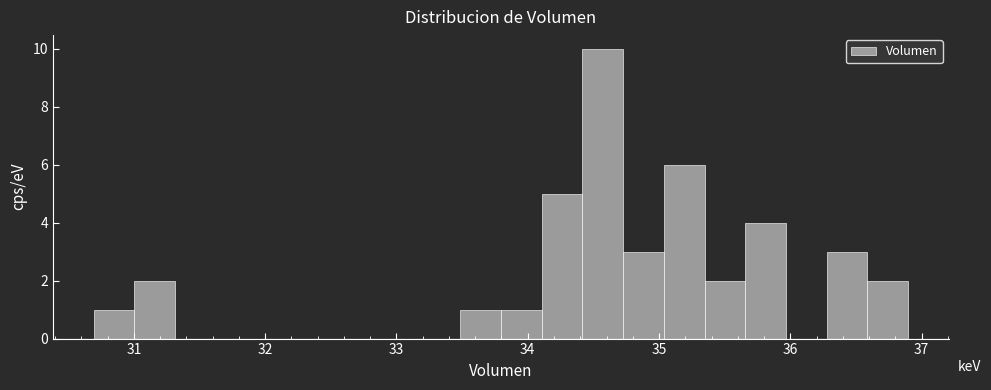

Read against the x-axis, roughly where is the centre of the tallest bar?

34.6